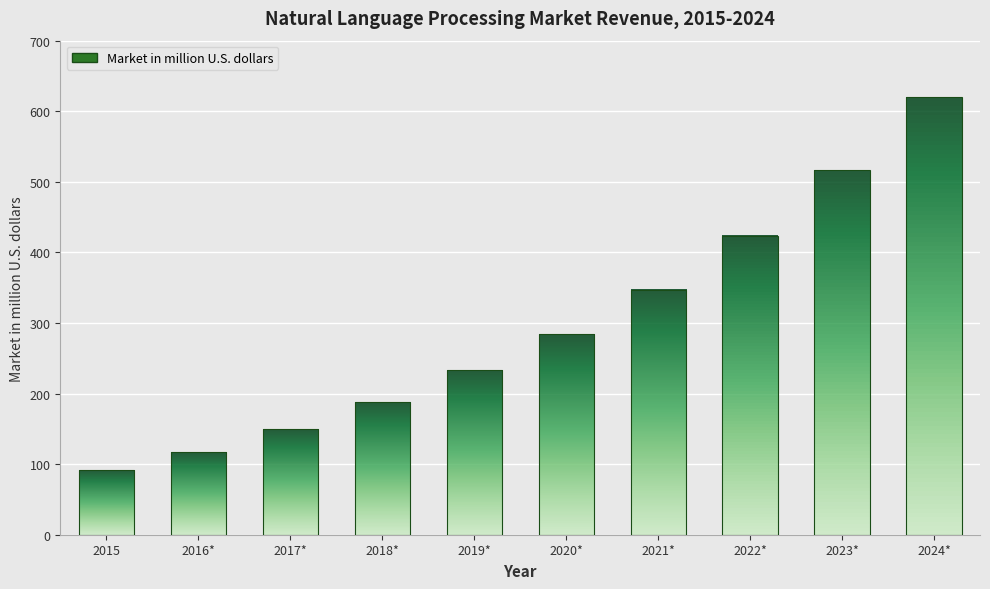

What position from the right is 2023*?

2